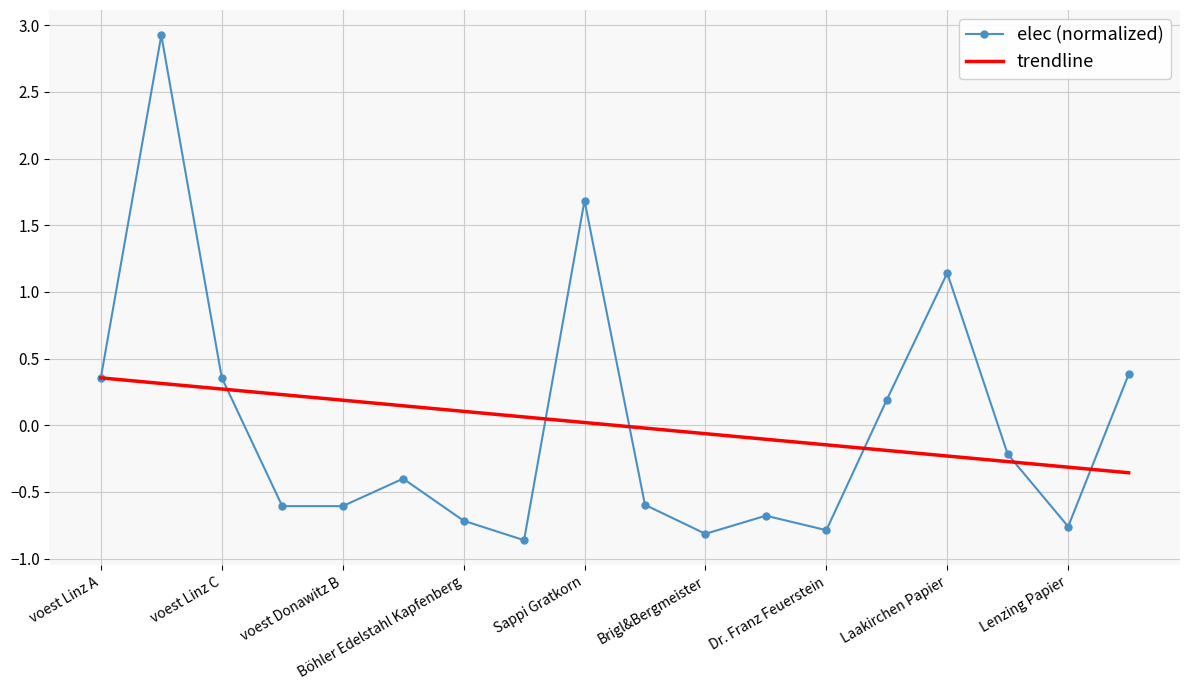

What is the difference between the maximum and second lowest values in the trendline series?

0.7